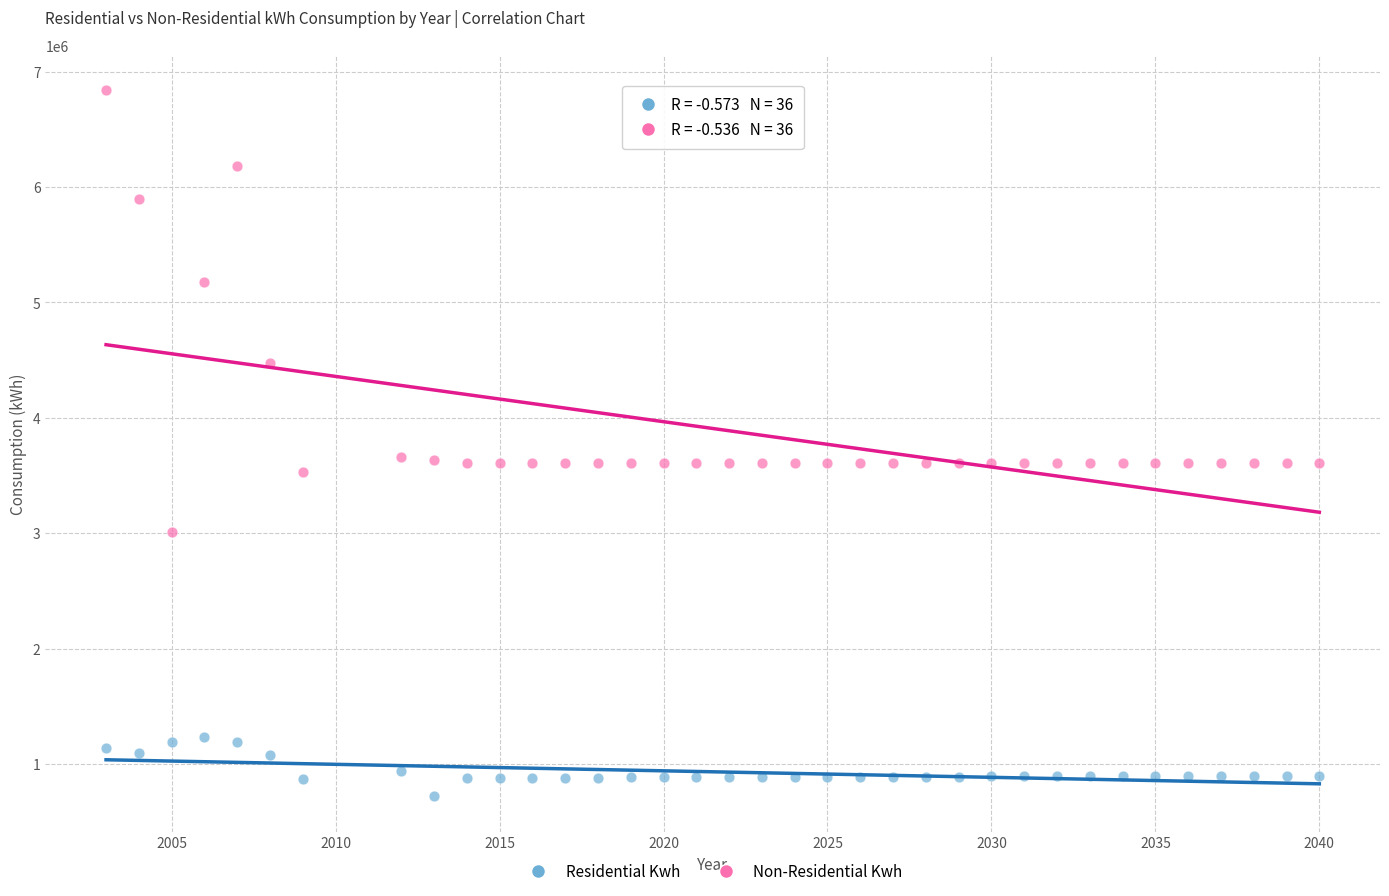

Across all data points, what is the range of Y values (max minus min)?

6114857